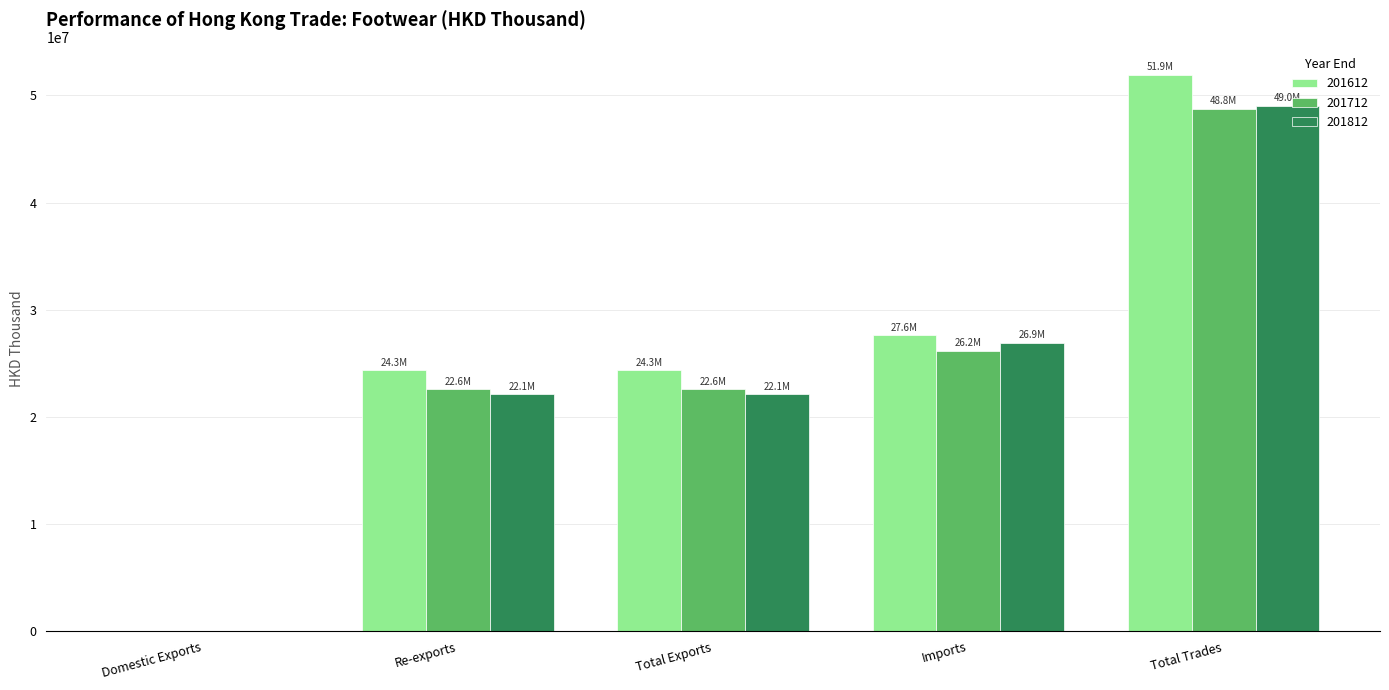

Is it true that 201812 equals 26910674.5 at Imports?

True